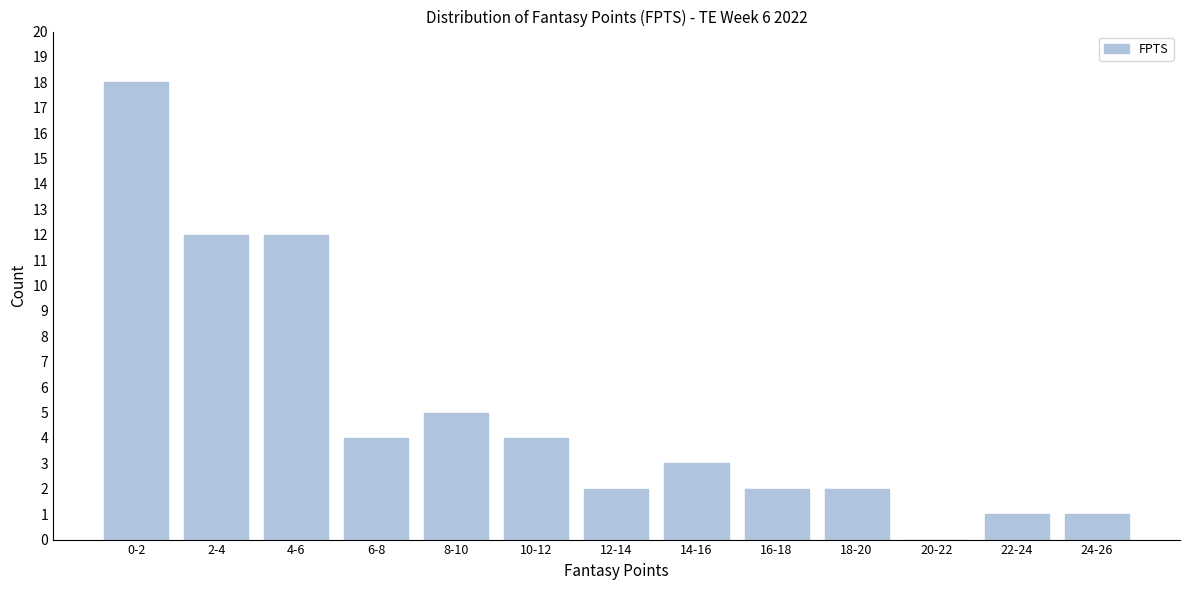

Reading right to left, extract all data points from this chart.

24-26=1	22-24=1	20-22=0	18-20=2	16-18=2	14-16=3	12-14=2	10-12=4	8-10=5	6-8=4	4-6=12	2-4=12	0-2=18